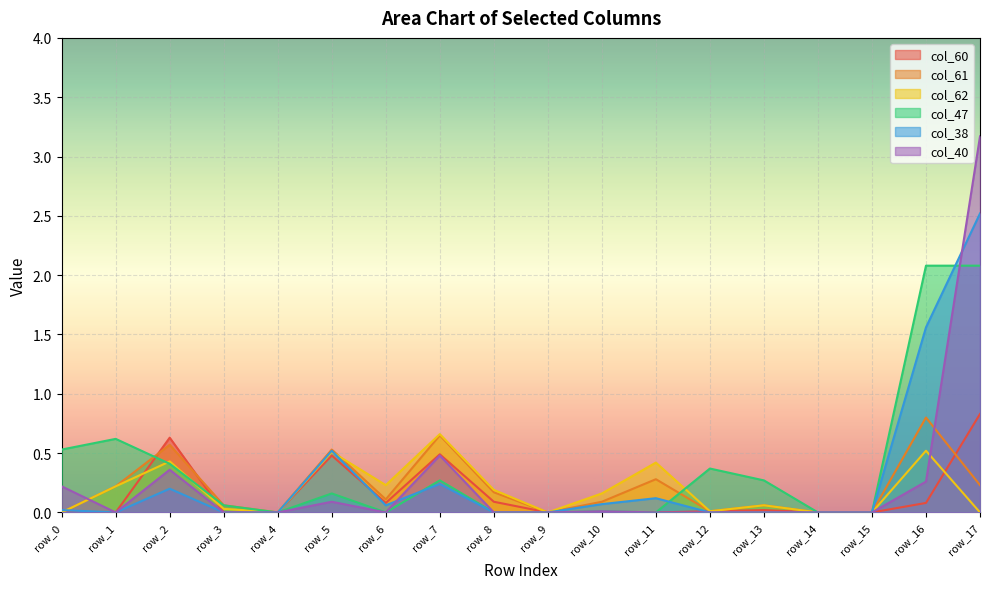

How many values in col_62 are above zero?

12